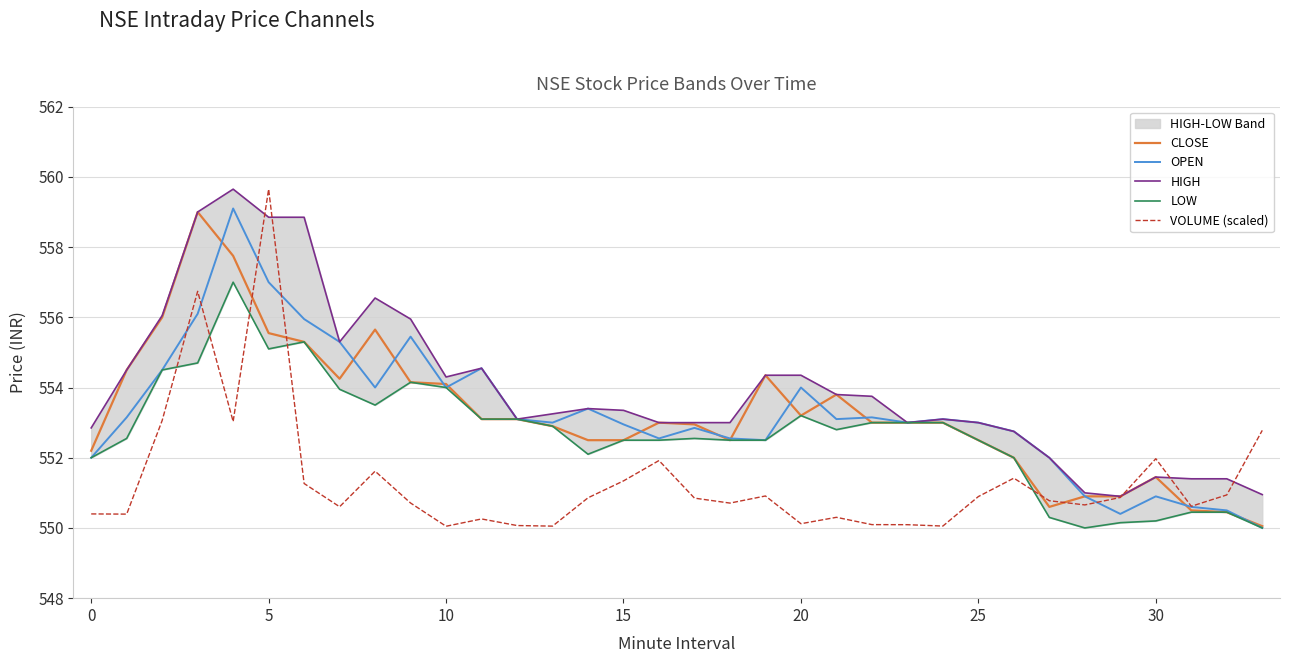

How many times do VOLUME (scaled) and OPEN cross each other?

5